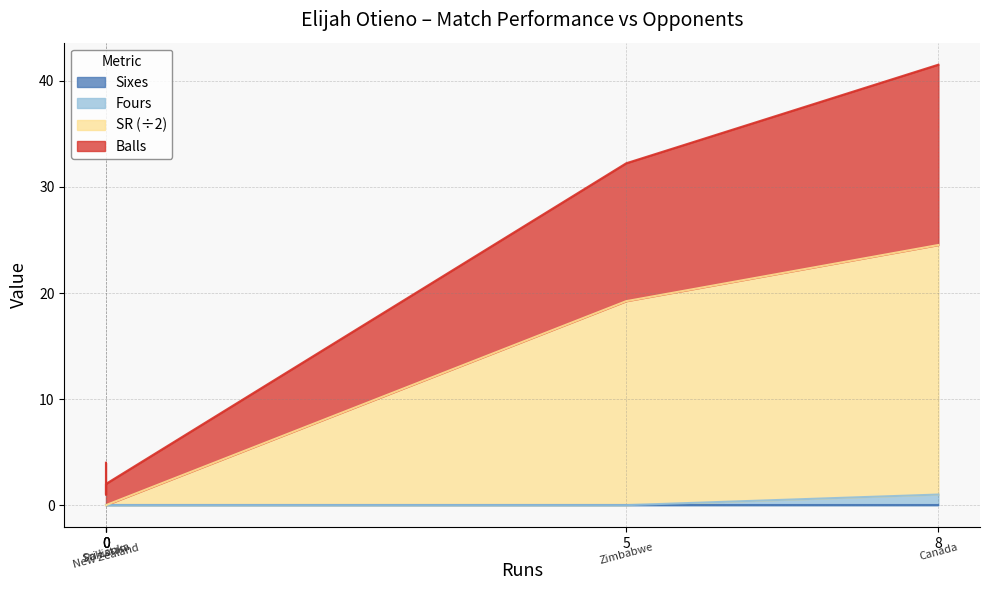

Where is Fours nearest to the value 0?

New Zealand